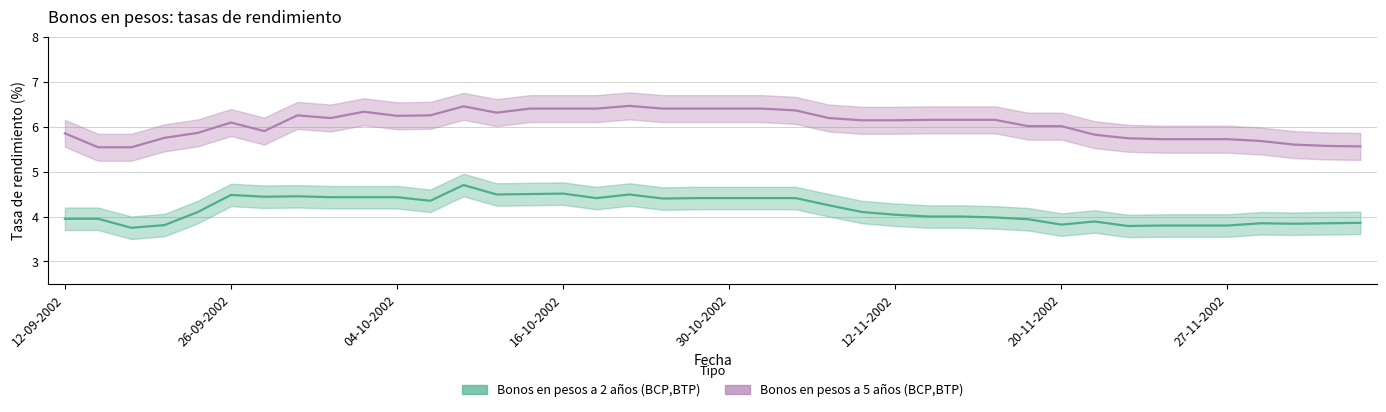

What is the approximate value of Bonos en pesos a 5 años (BCP,BTP) at 16-10-2002?

6.4